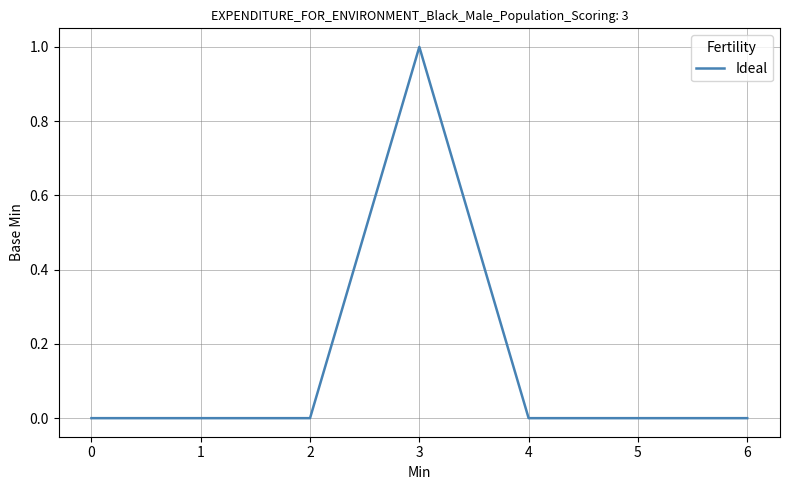

True or false: the data has more than 0 interior local peaks.

True